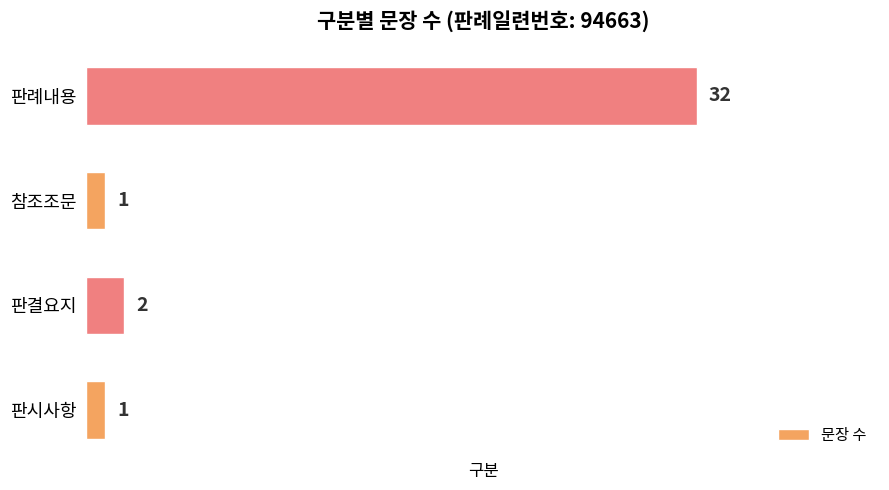

What is the maximum value shown in the chart?

32